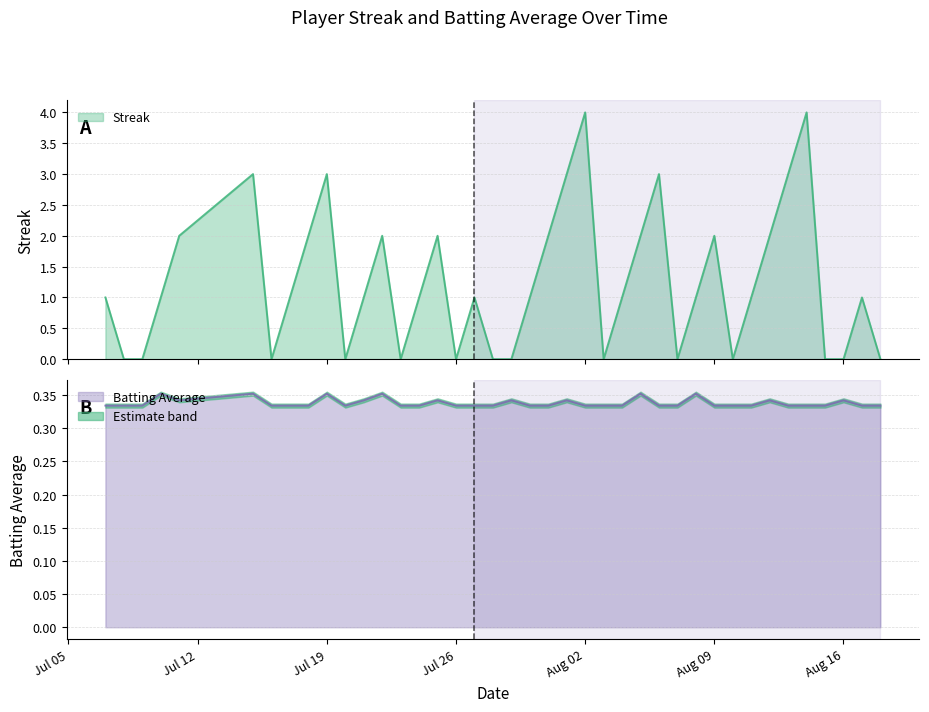

Rank the series by their maximum value, from lowest to highest.

Batting Average1, Streak